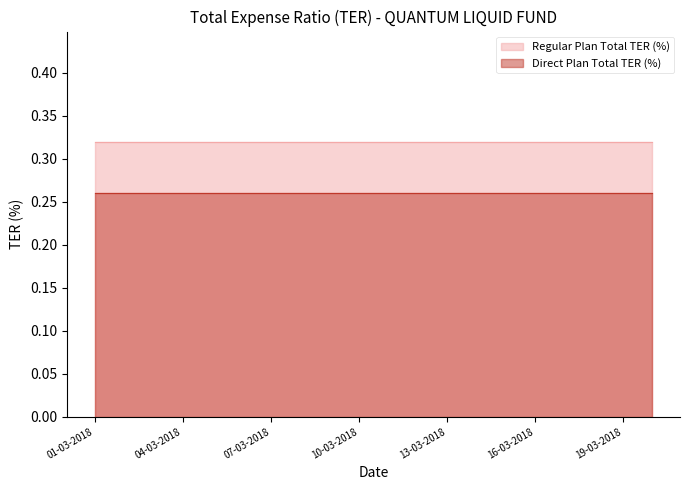

At which category is the sum across all series the highest?

01-03-2018